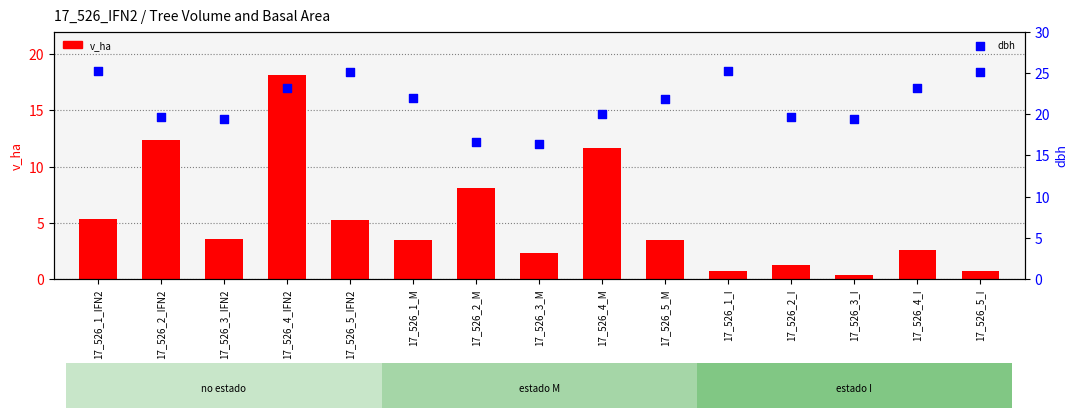

What are all the series names shown in the legend?

v_ha, dbh